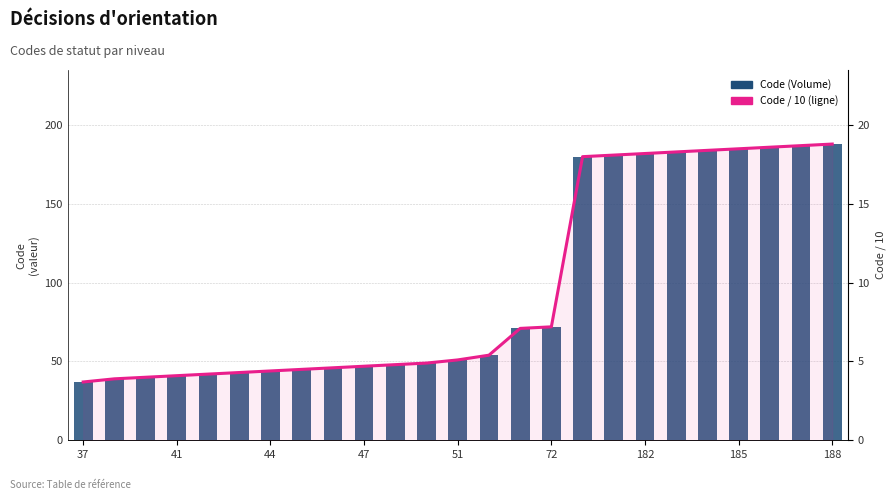

Reading left to right, what are all the values shown in this chart?

Code (Volume): 37.0	39.0	40.0	41.0	42.0	43.0	44.0	45.0	46.0	47.0	48.0	49.0	51.0	54.0	71.0	72.0	180.0	181.0	182.0	183.0	184.0	185.0	186.0	187.0	188.0
Code / 10 (ligne): 3.7	3.9	4.0	4.1	4.2	4.3	4.4	4.5	4.6	4.7	4.8	4.9	5.1	5.4	7.1	7.2	18.0	18.1	18.2	18.3	18.4	18.5	18.6	18.7	18.8